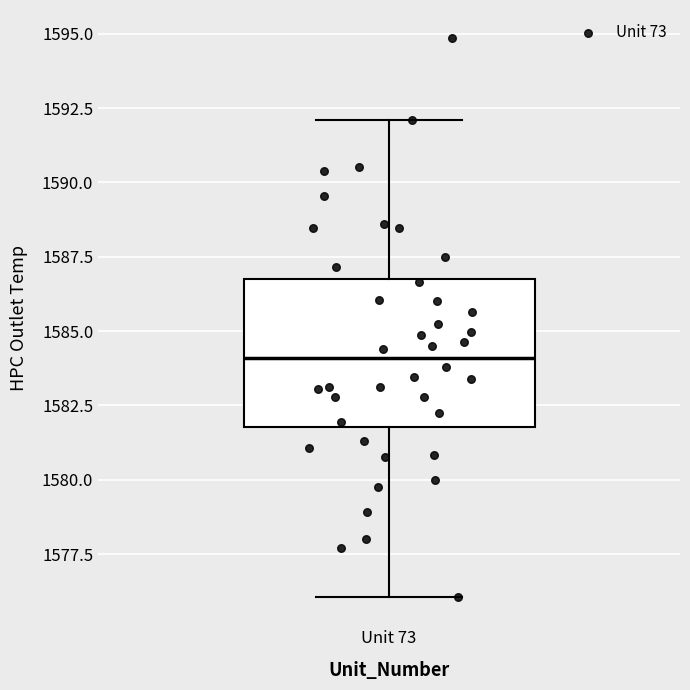

Where does the lower whisker of the box for Unit 73 end on the y-axis? The values are not printed on the chart, so give them approximately, as read against the axis.

1576